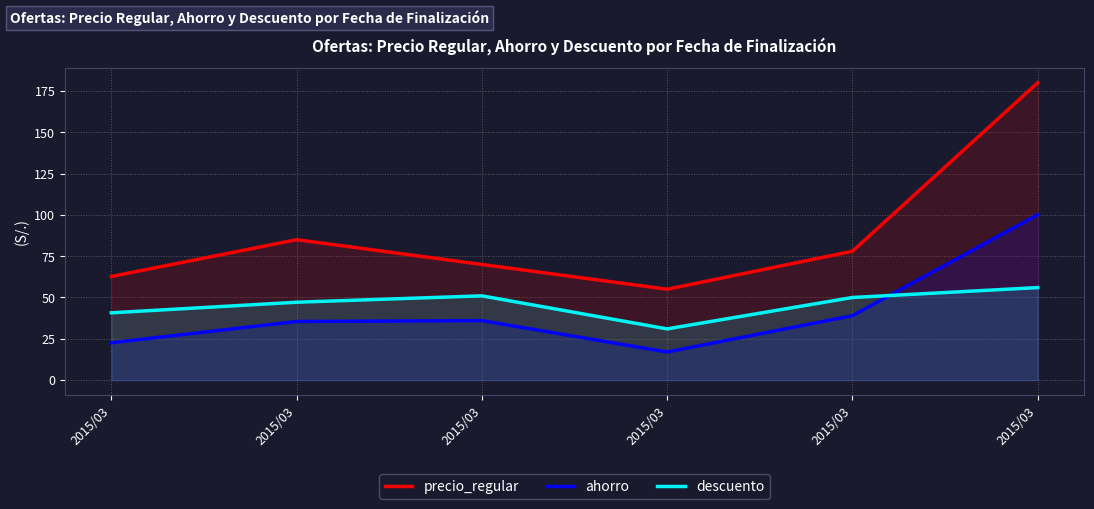

True or false: precio_regular and descuento cross at least once.

False